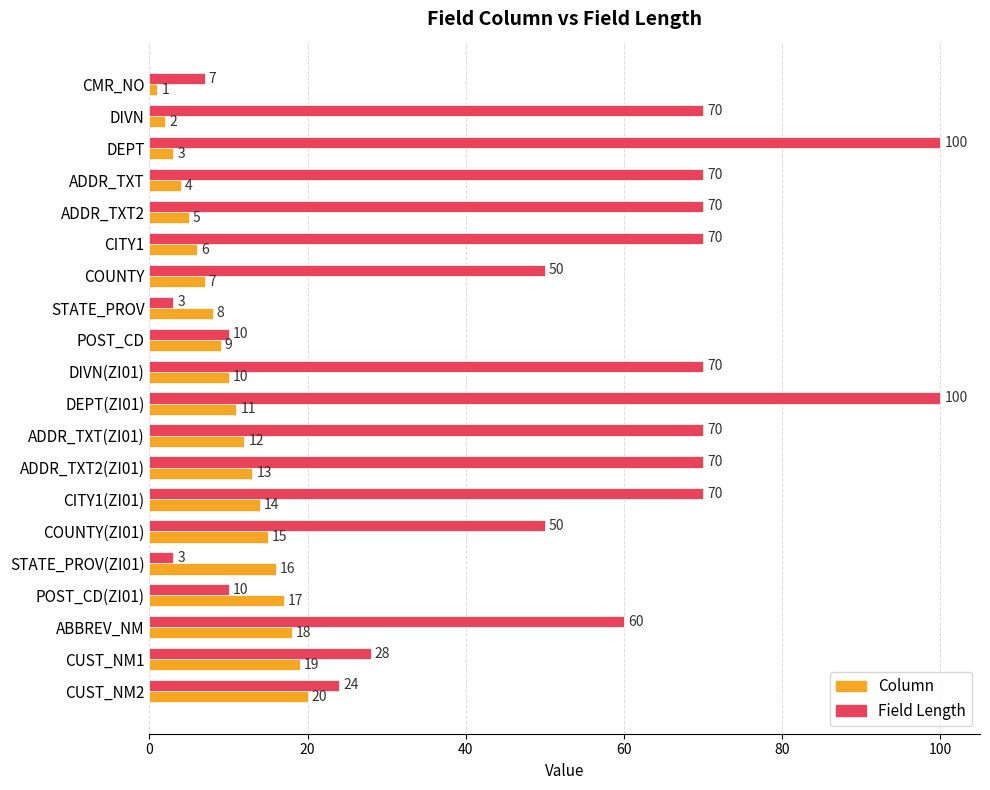

How many distinct data groups are displayed?

2